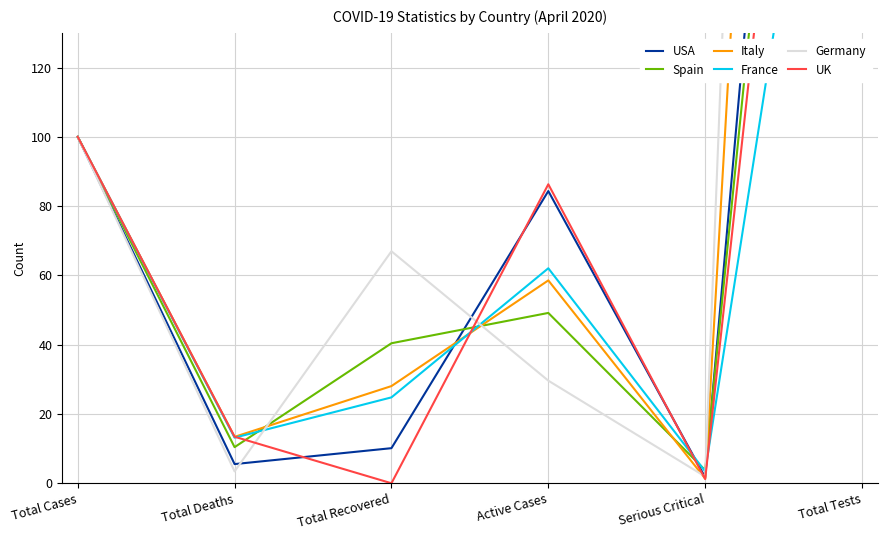

Rank the series at Total Deaths from lowest to highest value.

Germany, USA, Spain, France, Italy, UK